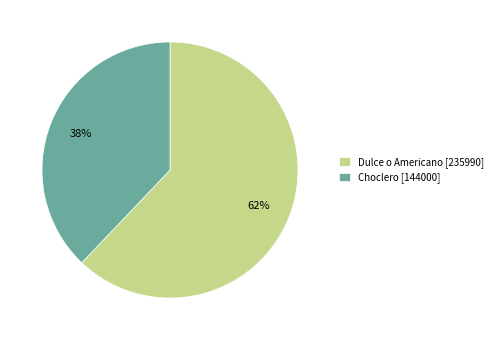

True or false: Choclero [144000] accounts for 51% of the total.

False